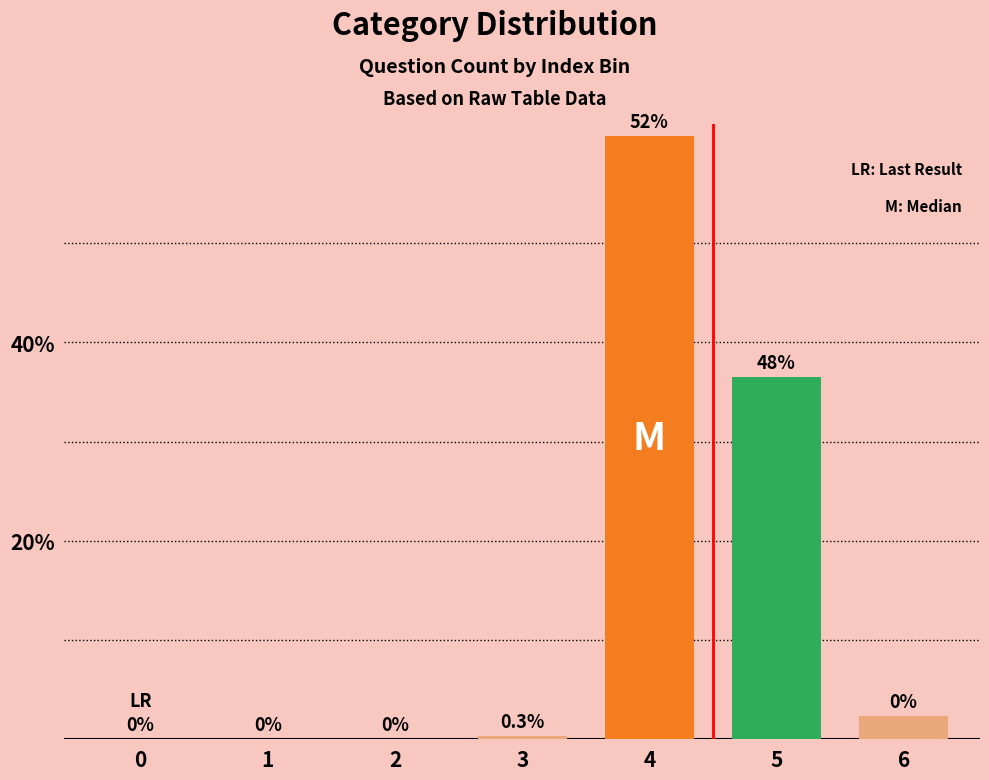

Between 1 and 2, which is larger?

1